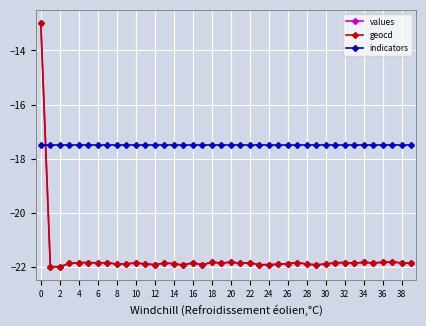

How many times do values and indicators cross each other?

1